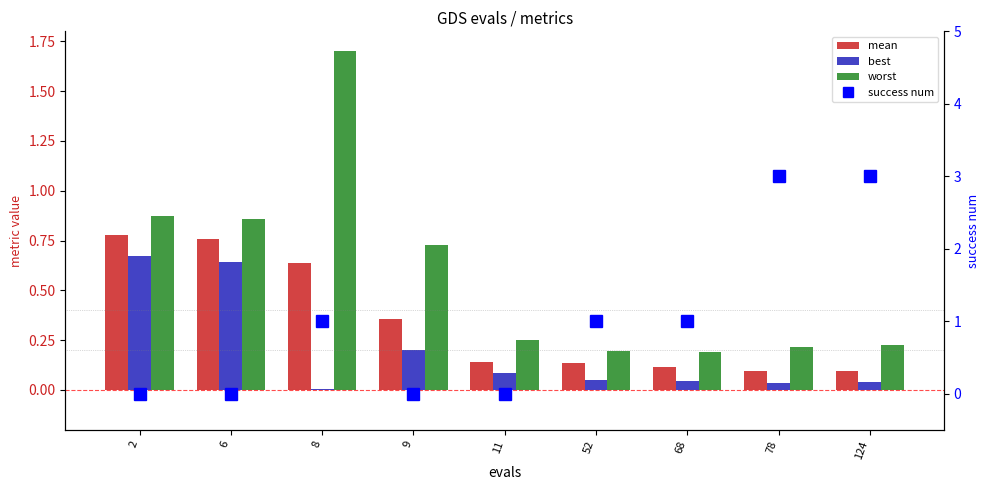

What is the spread (max minus min) of values at 124?

3.0